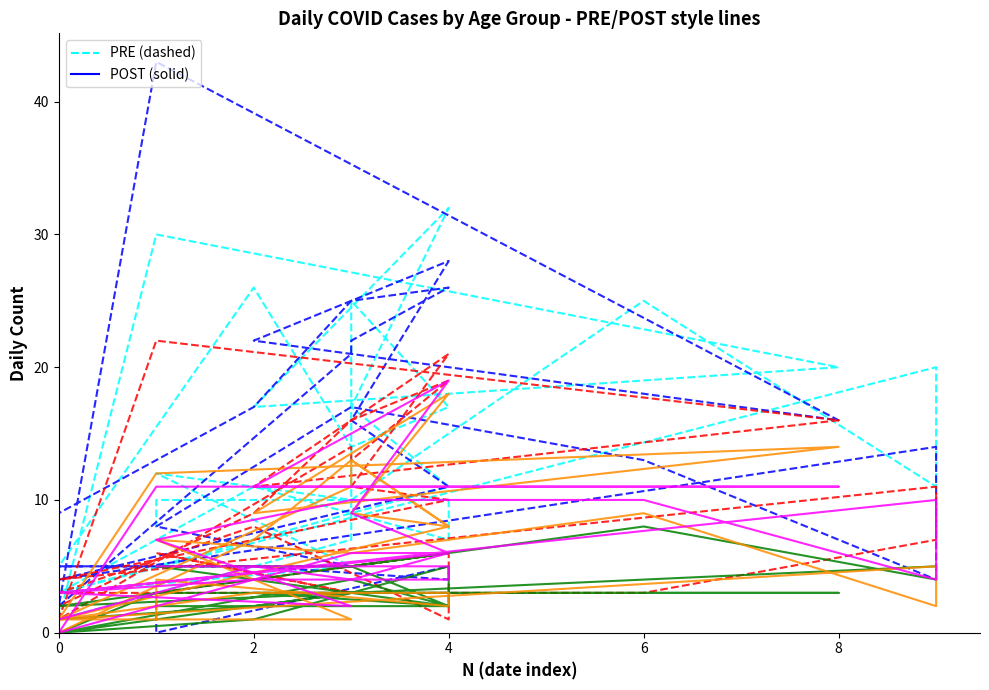

What is the average value of the F series?

2